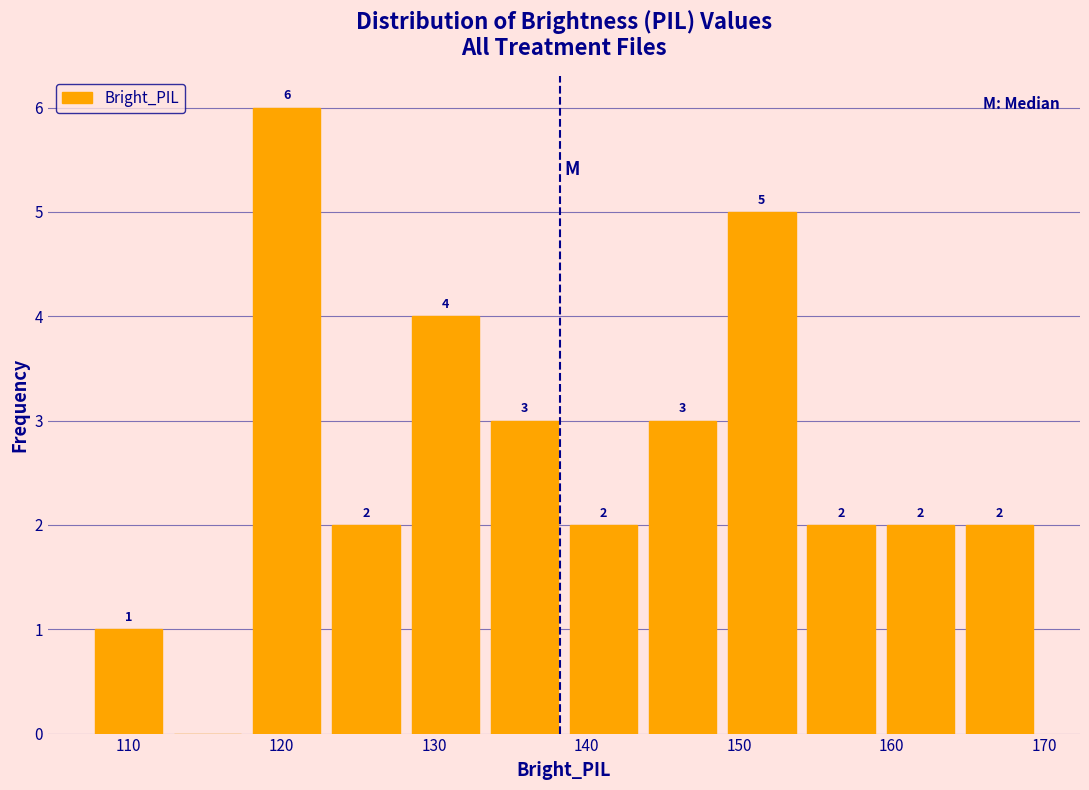

Which range on the x-axis has the tallest bar?

118 to 123